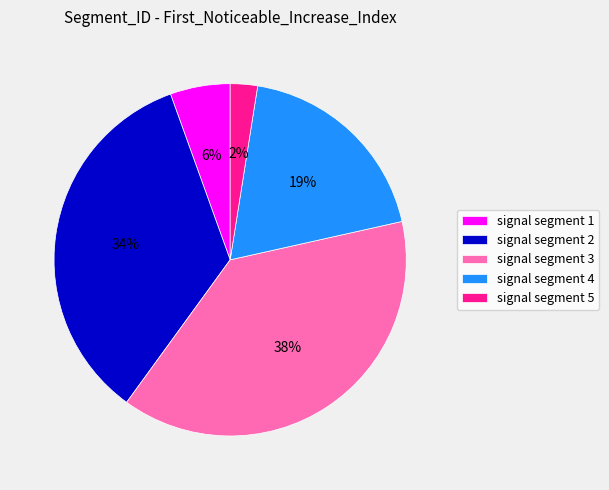

Is the sum of signal segment 2 and signal segment 3 greater than half?

Yes